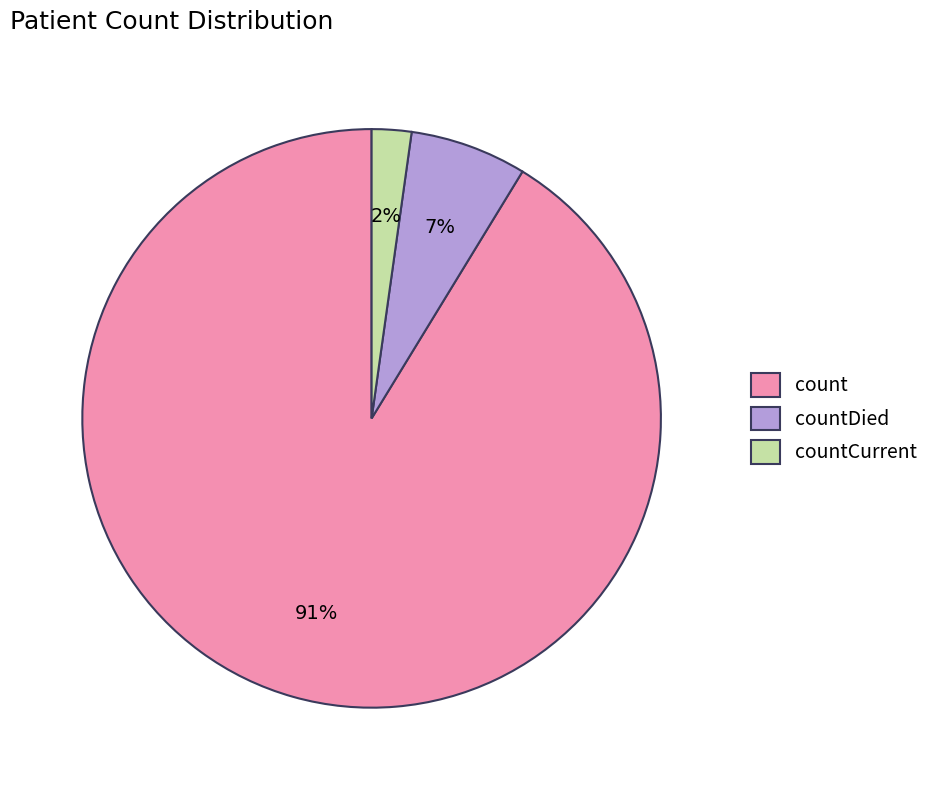

Which category accounts for the majority?

count